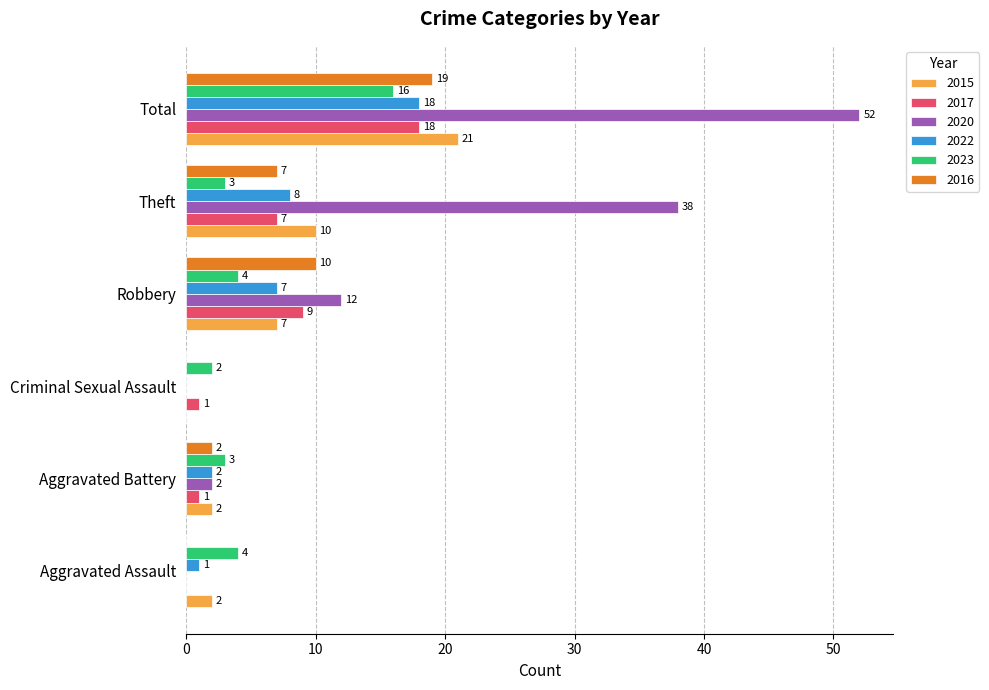

What is the sum of all 2022 values?

36